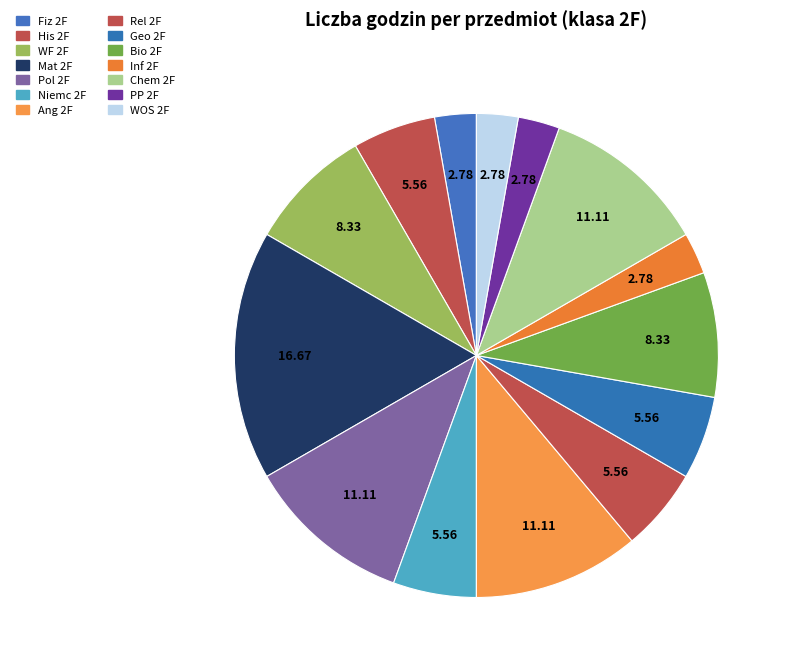

Does WF 2F account for over 50% of the chart?

No